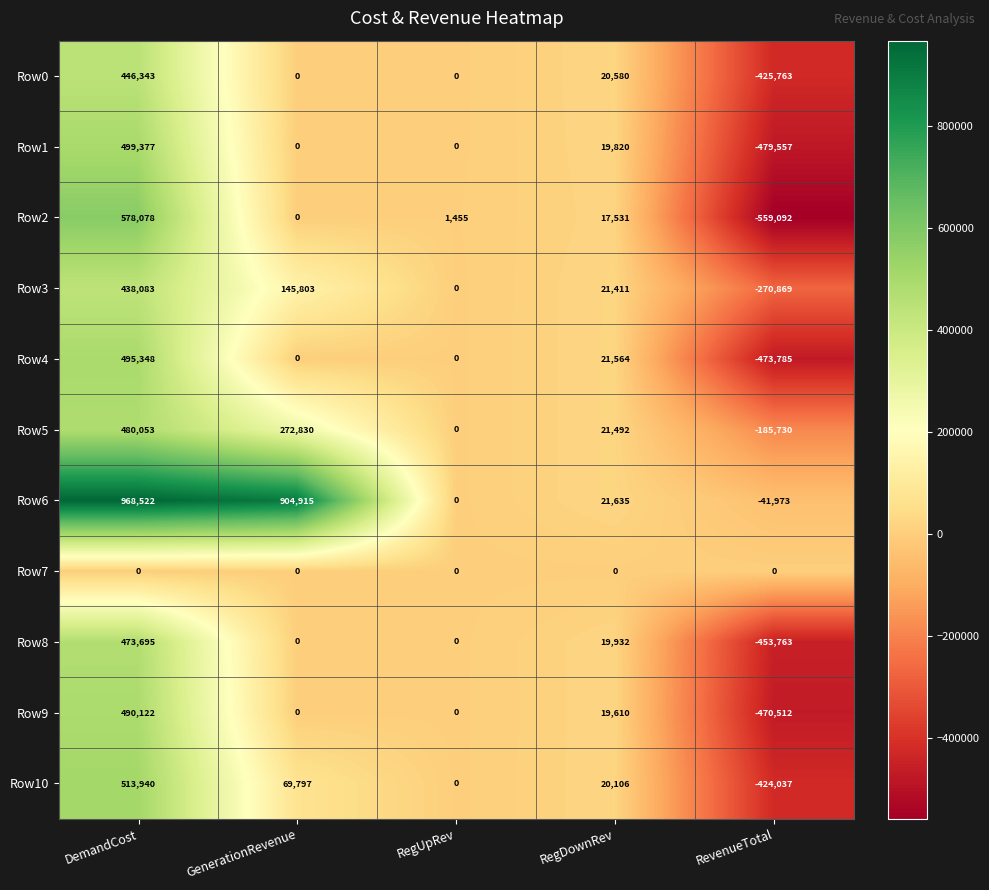

What is the difference between the Row9 values at GenerationRevenue and RegDownRev?

19610